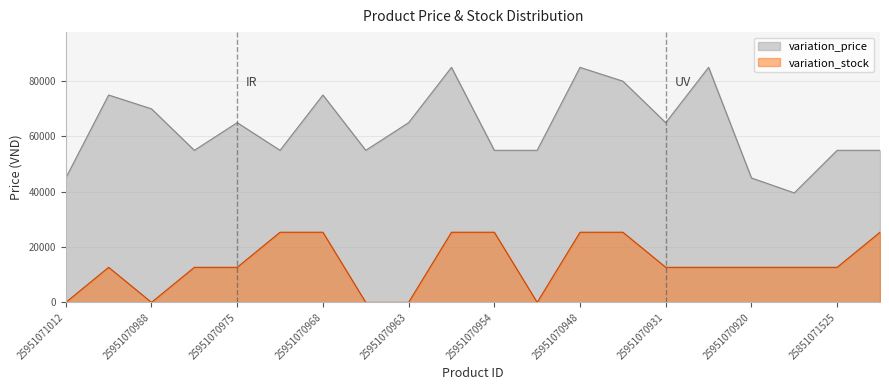

Which has a higher value, 25951070955 or 25951070948?

25951070955